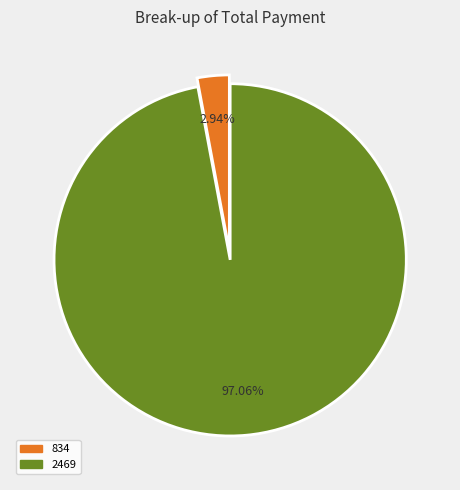

To the nearest percent, what percentage of the pie is 2469?

97%